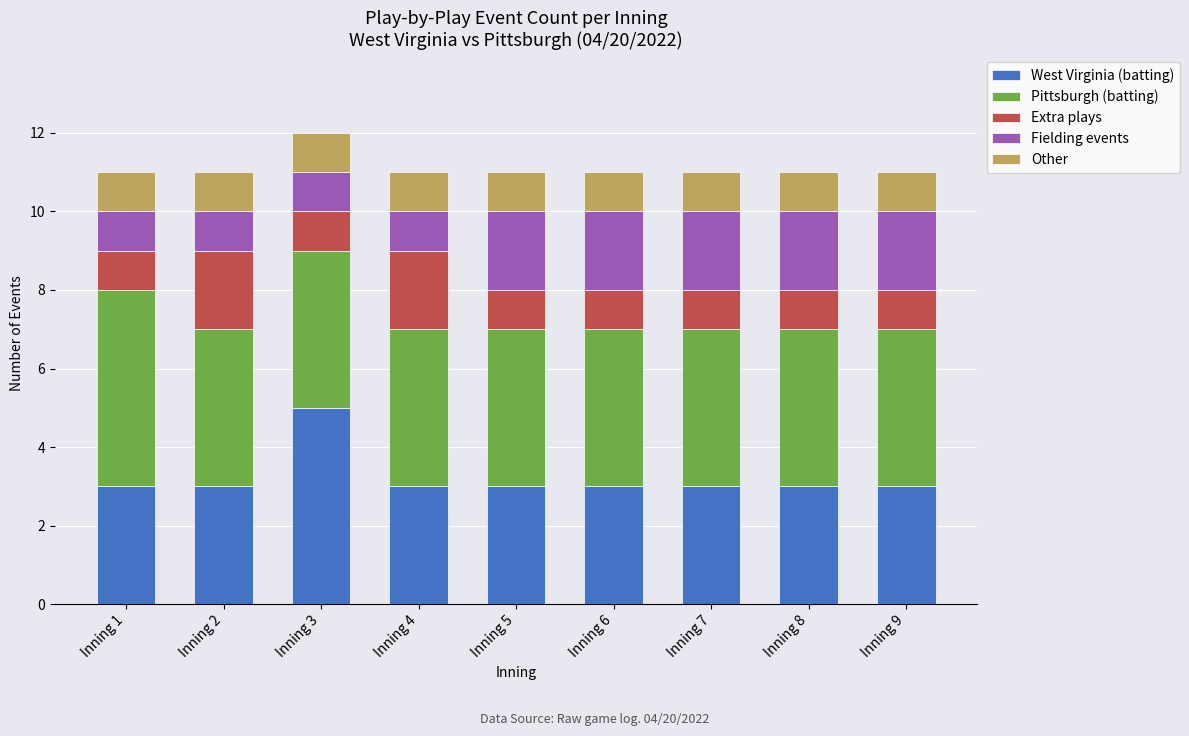

True or false: West Virginia (batting) has a value of 3 at Inning 8.

True